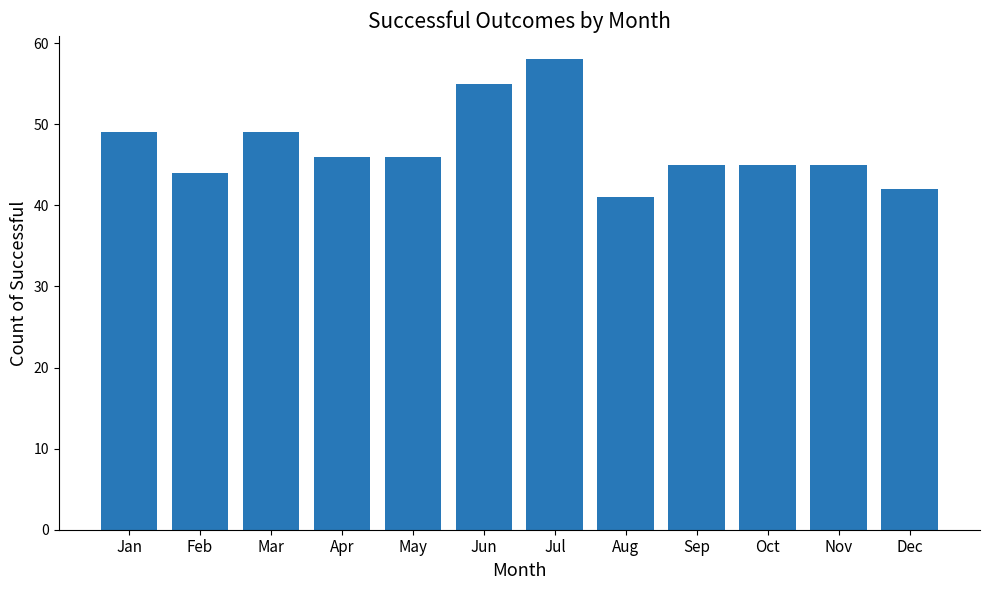

Reading left to right, what are all the values shown in this chart?

Jan=49	Feb=44	Mar=49	Apr=46	May=46	Jun=55	Jul=58	Aug=41	Sep=45	Oct=45	Nov=45	Dec=42